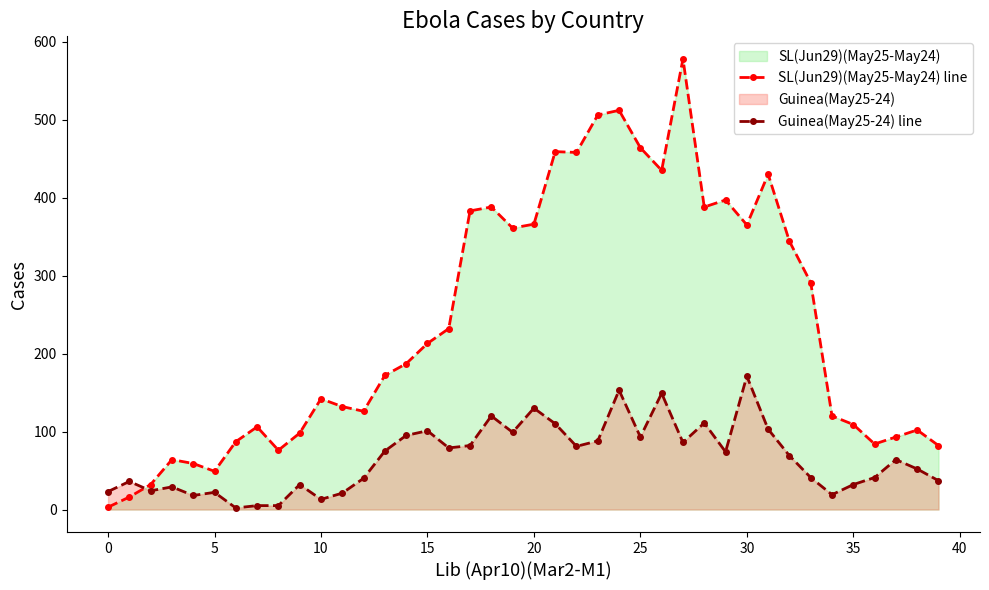

What is the label of the 21st point from the right?

19